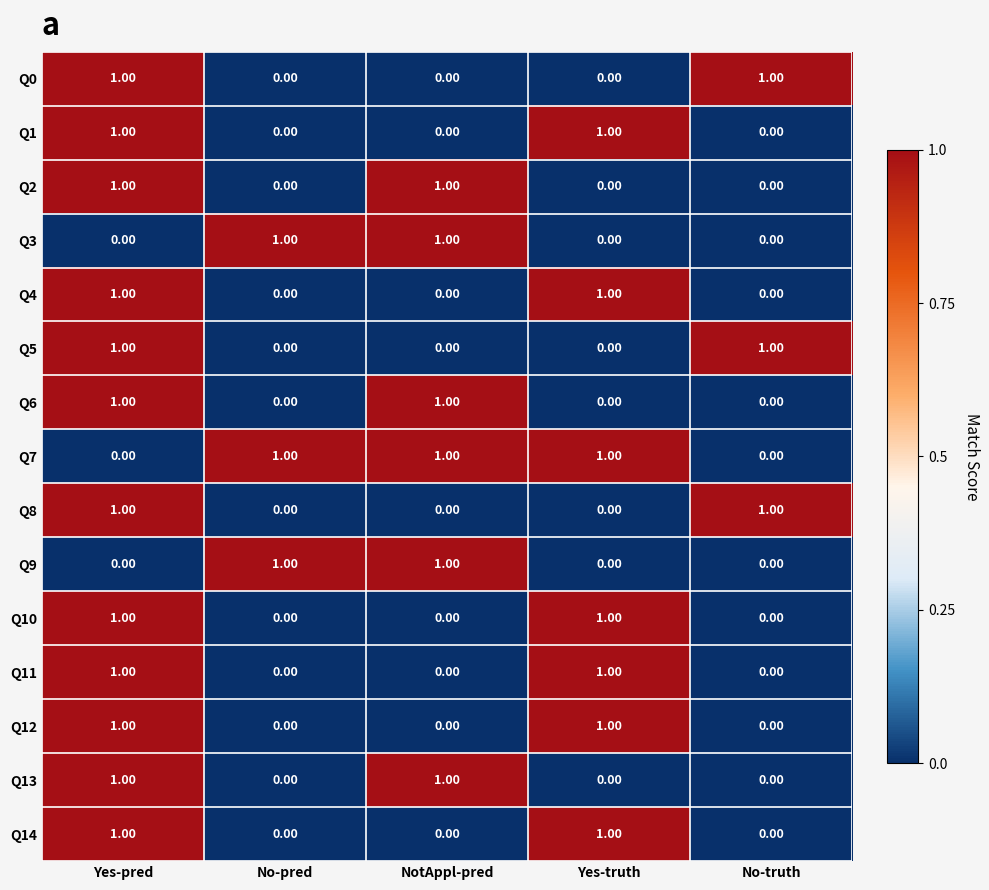

What is the difference between the highest and lowest values at No-pred?

1